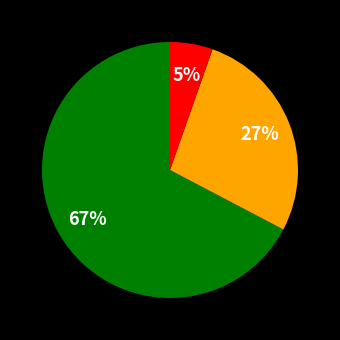

To the nearest percent, what is the average slice percentage?

33%